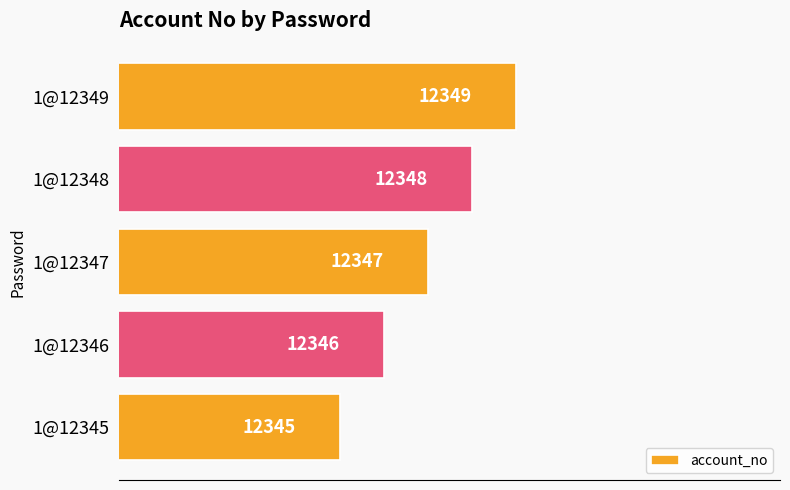

Reading top to bottom, transcribe all the data shown in this chart.

12349	12348	12347	12346	12345